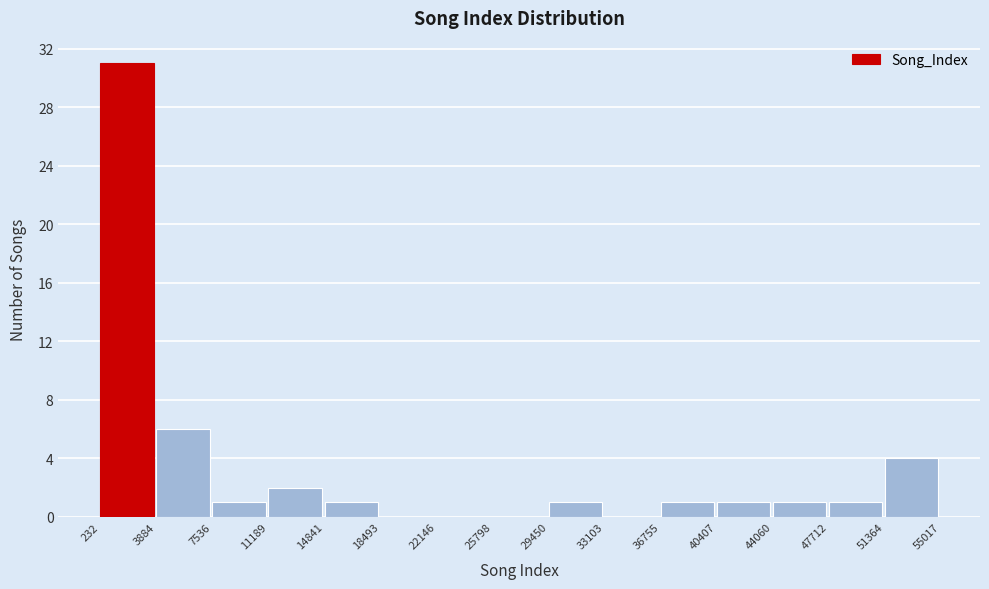

What is the height of the bar covering 7536 to 11189 on the x-axis? The values are not printed on the chart, so give them approximately, as read against the axis.

1